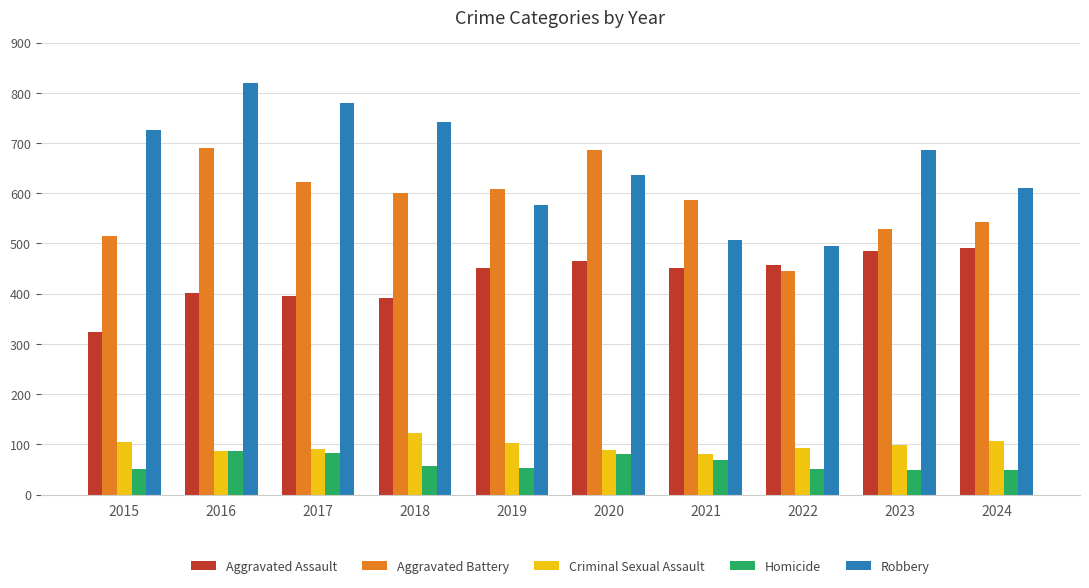

True or false: Aggravated Battery has a value of 112 at 2023.

False